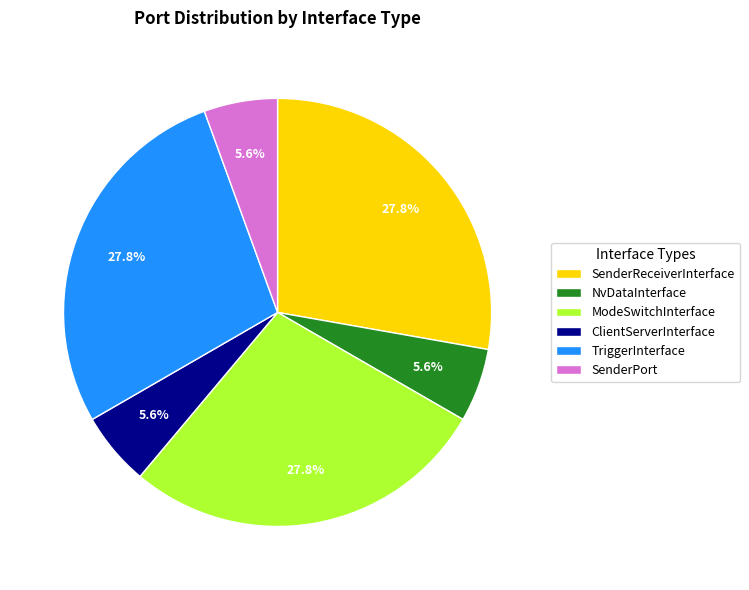

True or false: SenderReceiverInterface accounts for 28% of the total.

True